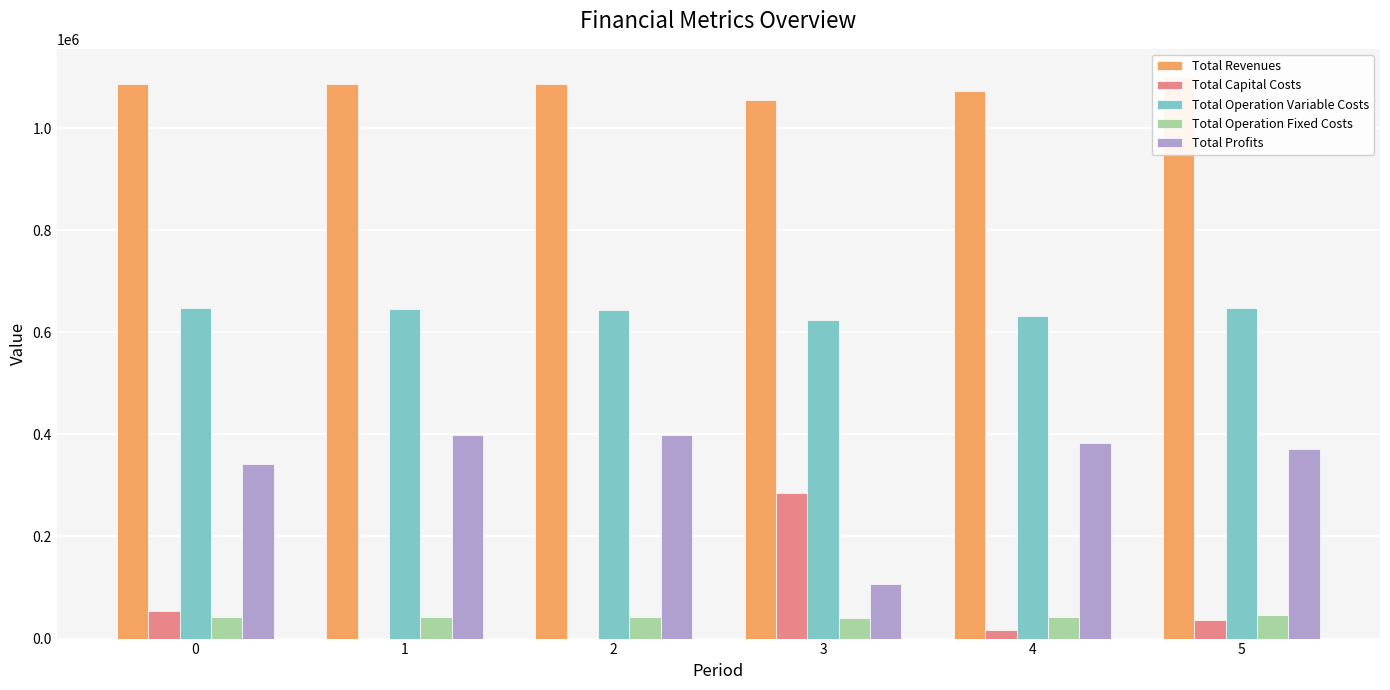

Count the number of categories in the chart.

6